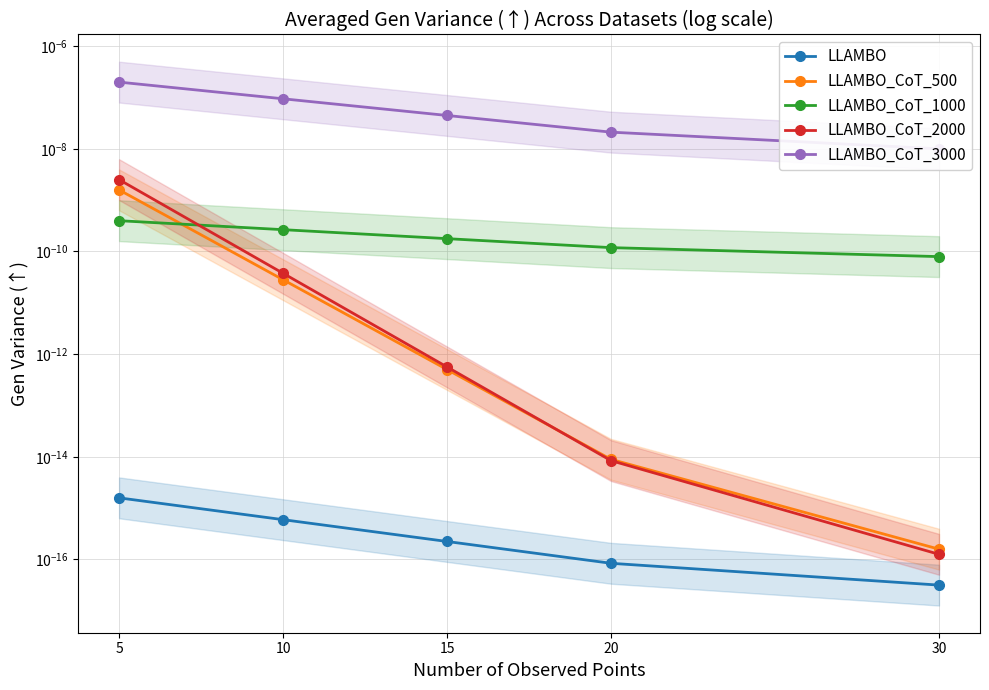

What are all the series names shown in the legend?

LLAMBO, LLAMBO_CoT_500, LLAMBO_CoT_1000, LLAMBO_CoT_2000, LLAMBO_CoT_3000